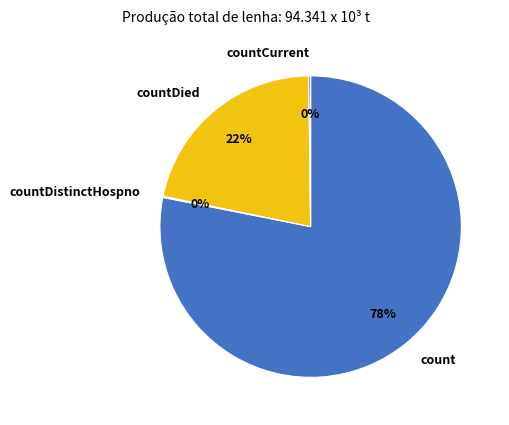

Which category has the biggest portion of the pie?

count